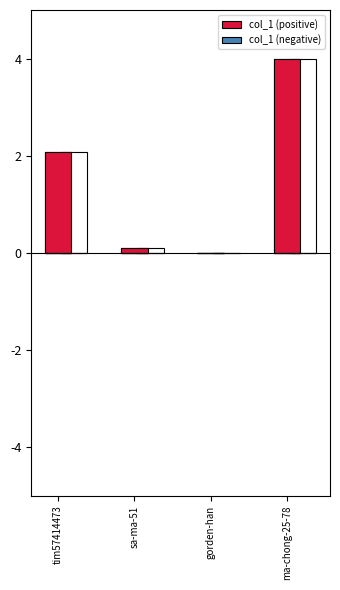

What position from the right is sa-ma-51?

3